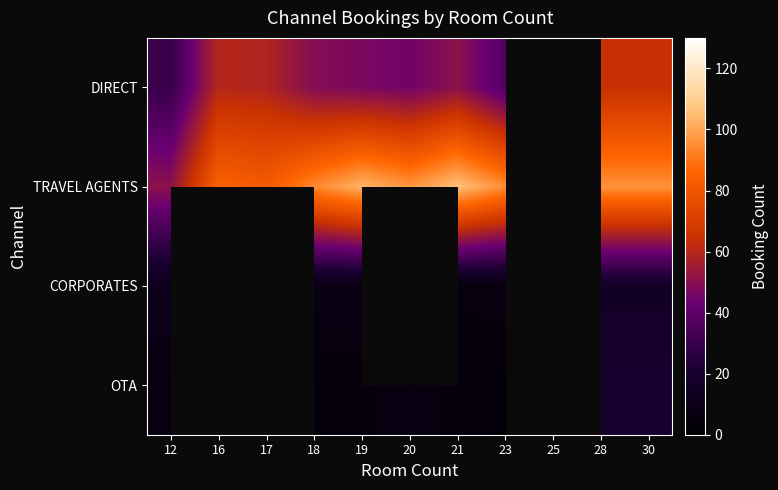

The value of DIRECT at 20 is 45.0. True or false?

True